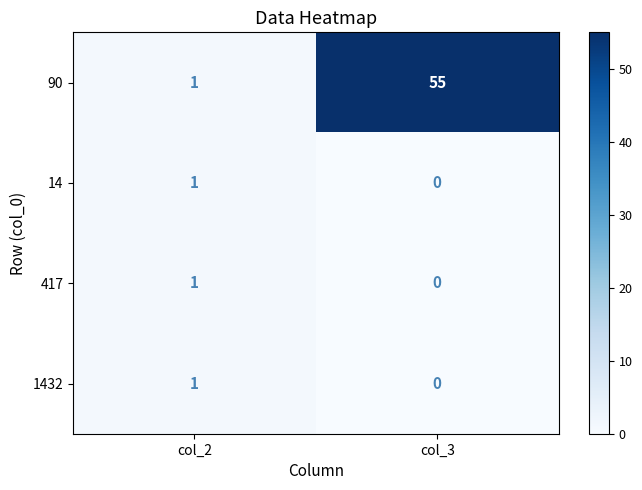

Rank the categories by 90 value from highest to lowest.

col_3, col_2